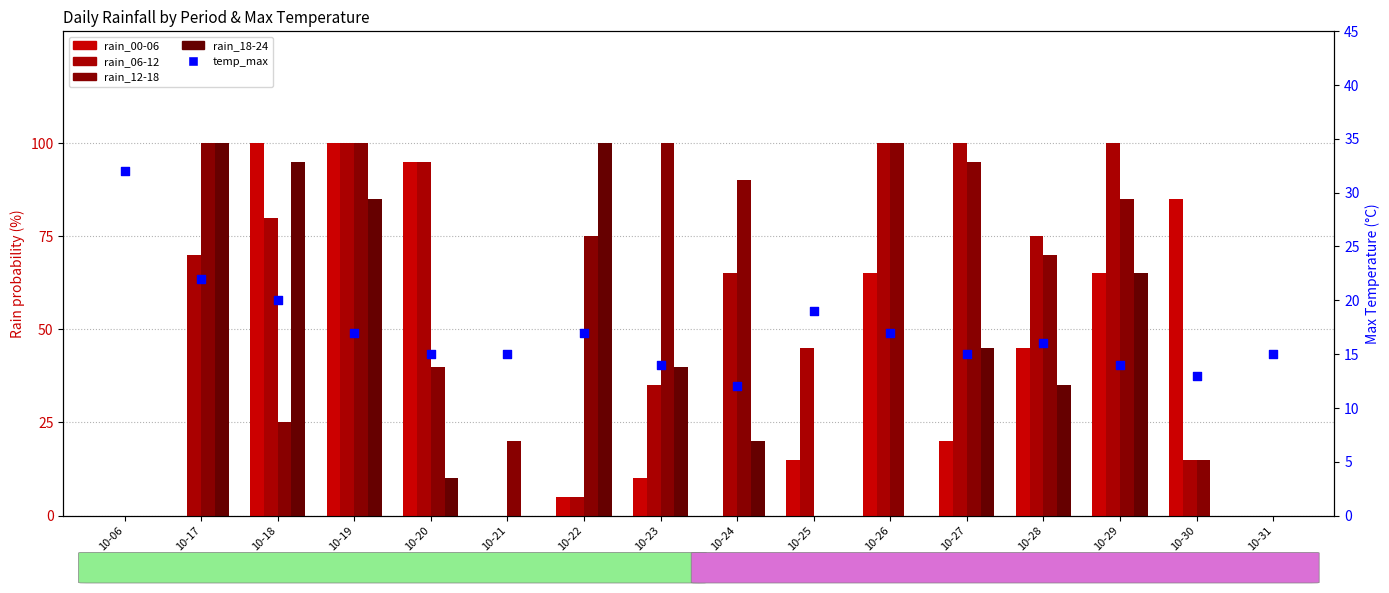

Which series has the widest spread of Y values?

rain_00-06